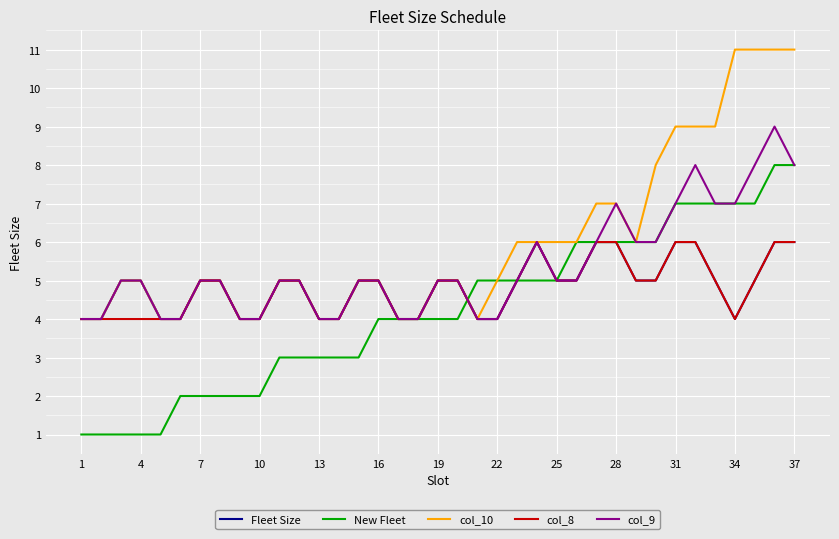

What is the maximum value for Fleet Size?

6